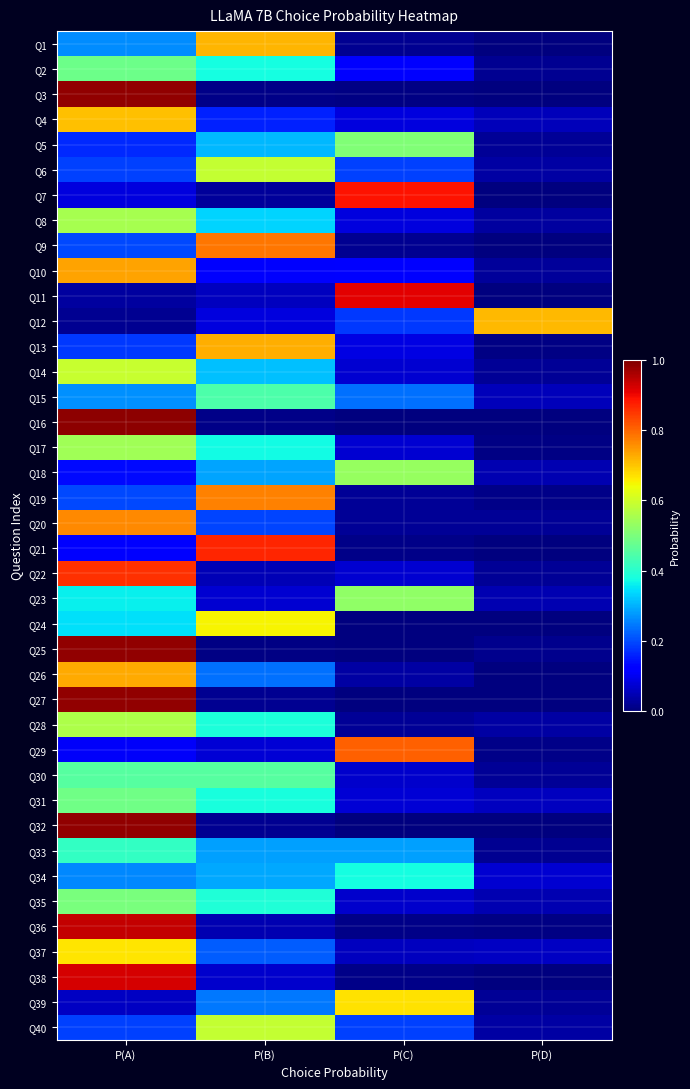

At which category does the chart reach its minimum across all series?

P(C)